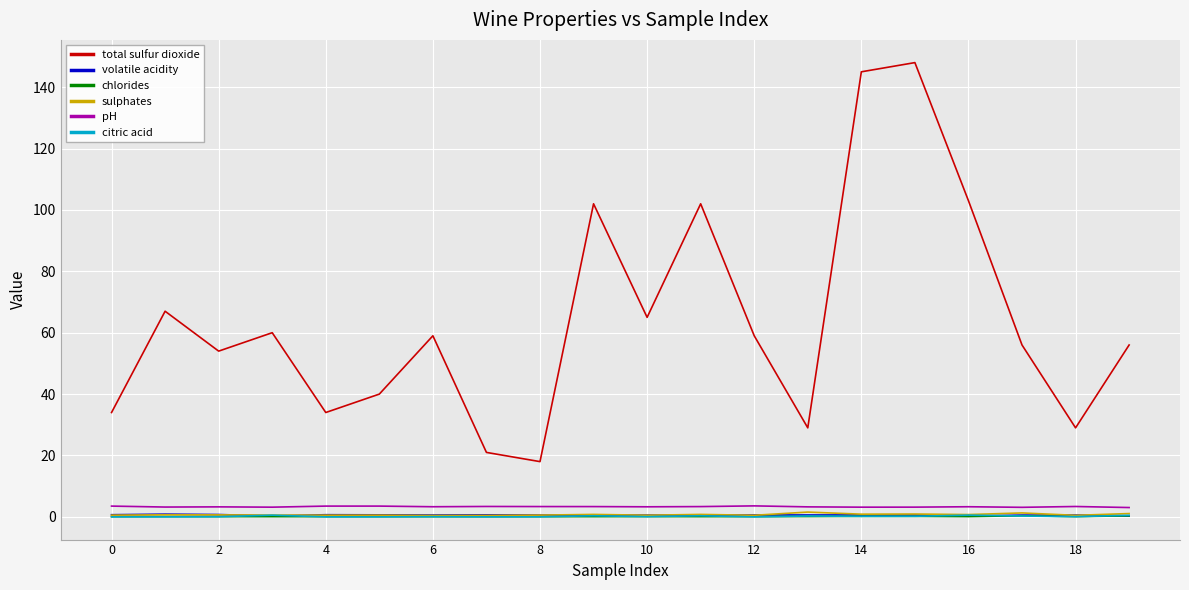

Which series has the widest spread of values?

total sulfur dioxide